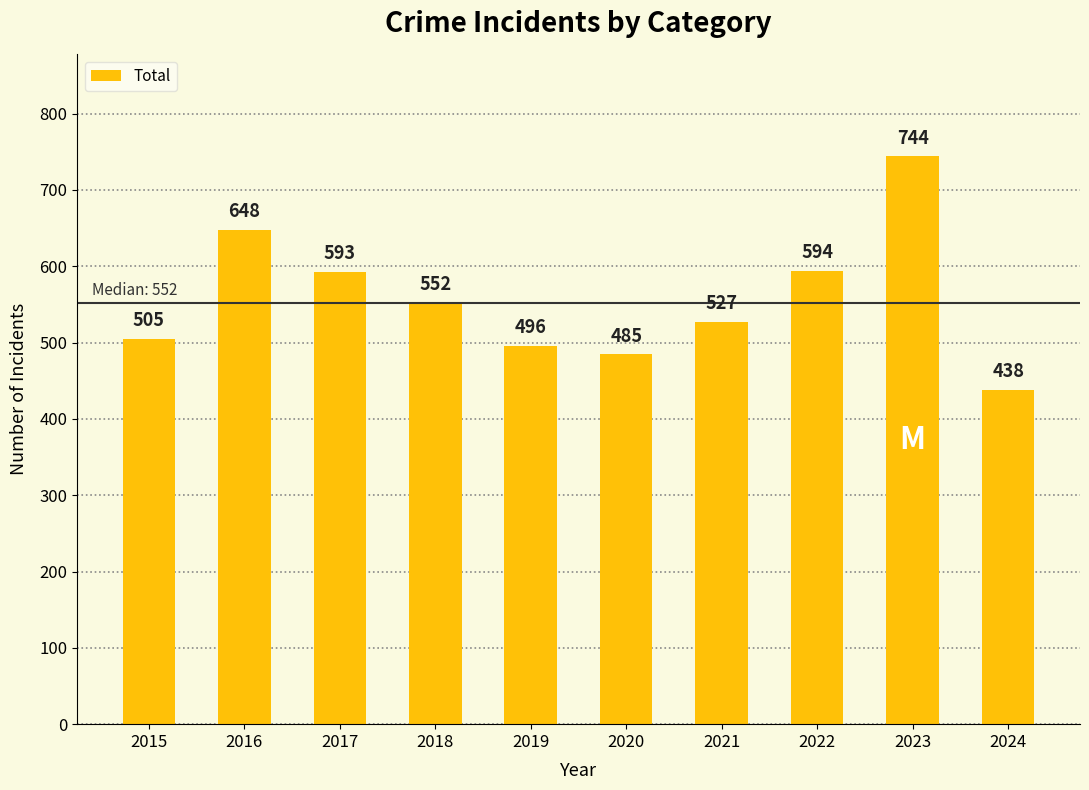

What is the sum of the values at 2019 and 2018?

1048